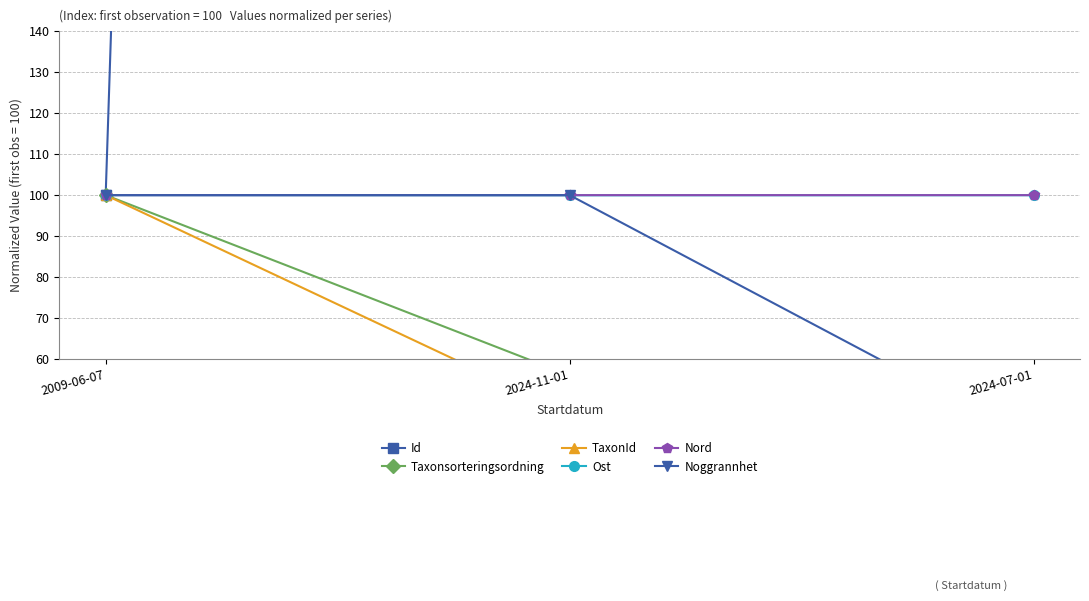

At how many categories does at least one series exceed 249?

2